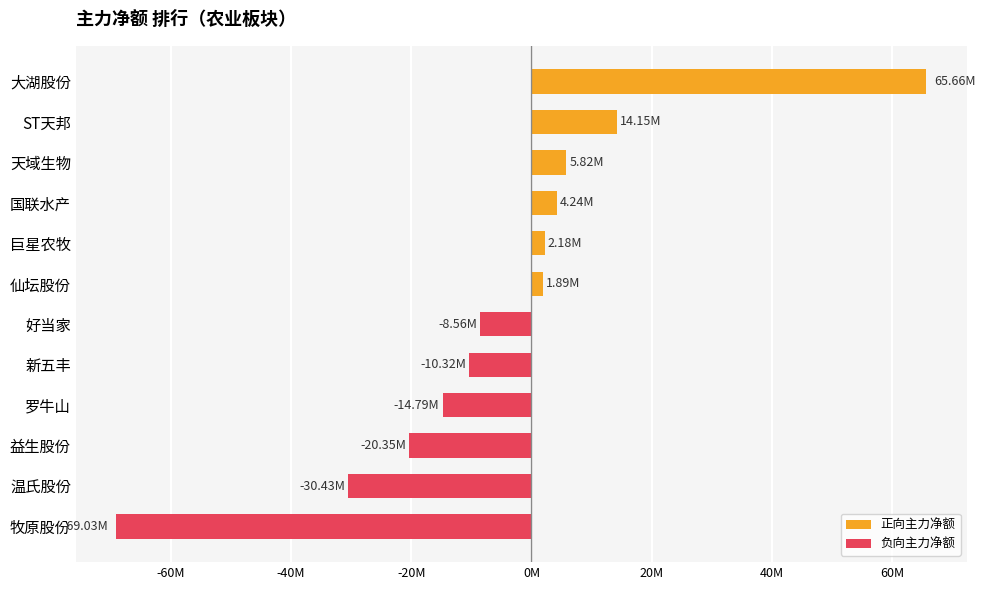

How many series are shown in this chart?

1